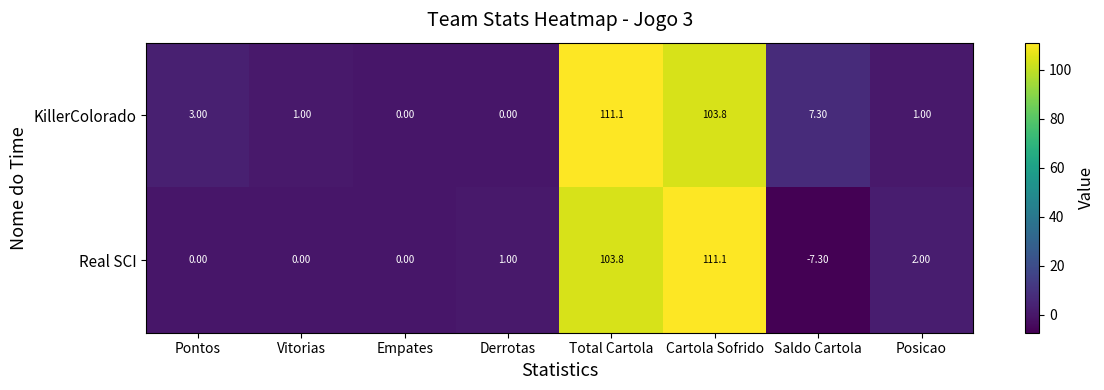

What is the spread (max minus min) of values at Vitorias?

1.0